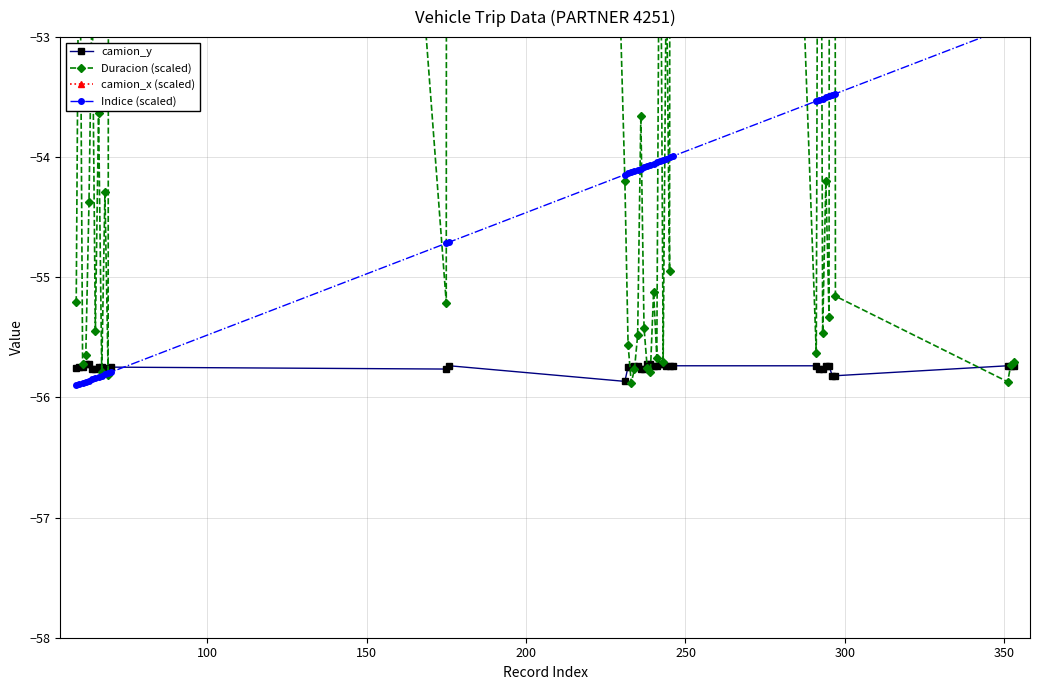

Does the chart have visible grid lines?

Yes